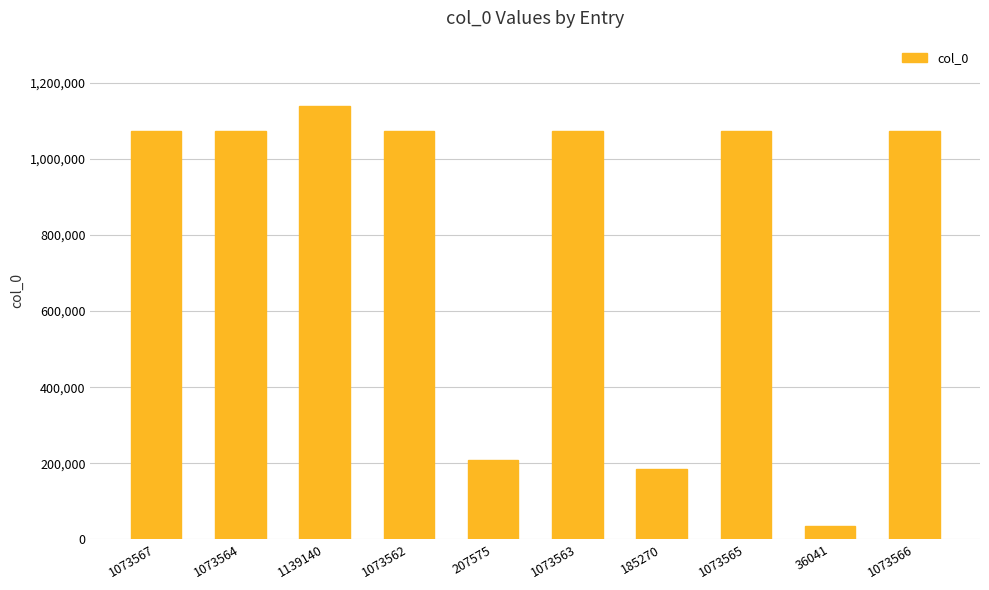

Which label corresponds to the largest value in the chart?

1139140